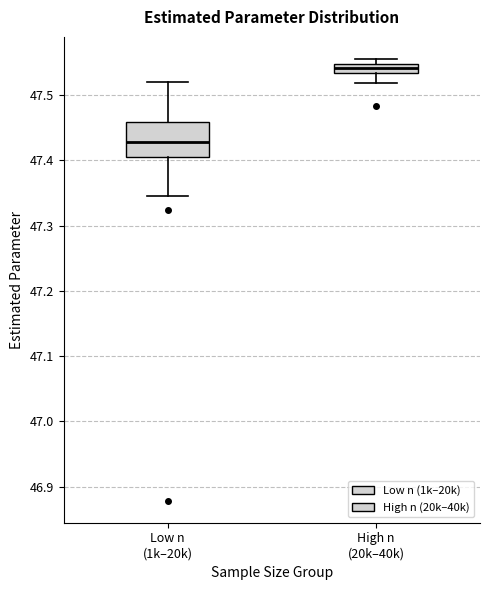

Which box has the lowest median line?

Low n (1k–20k)